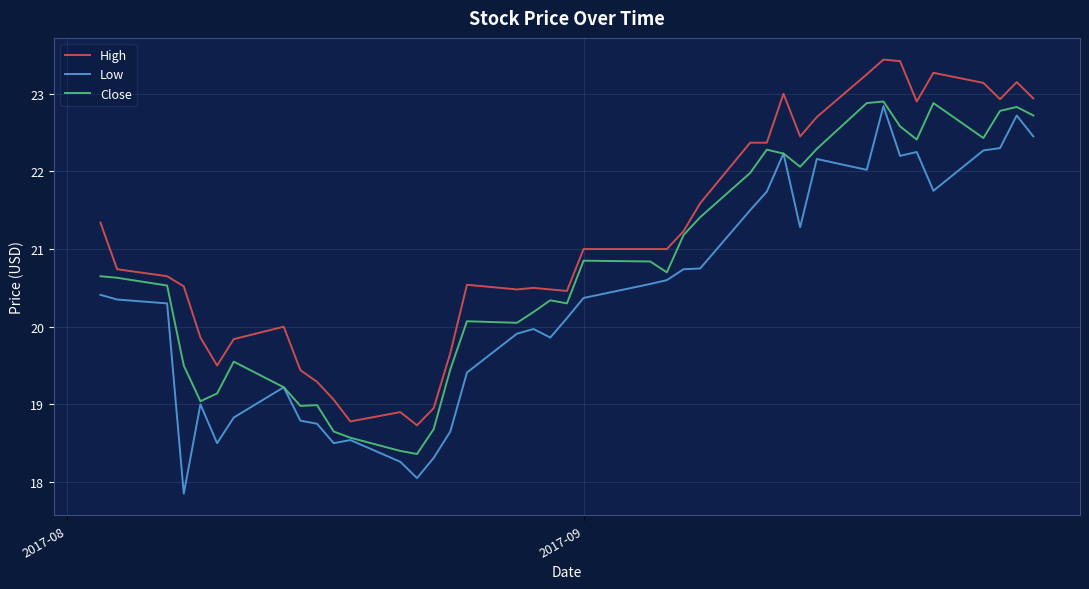

At how many categories does at least one series exceed 22?

14